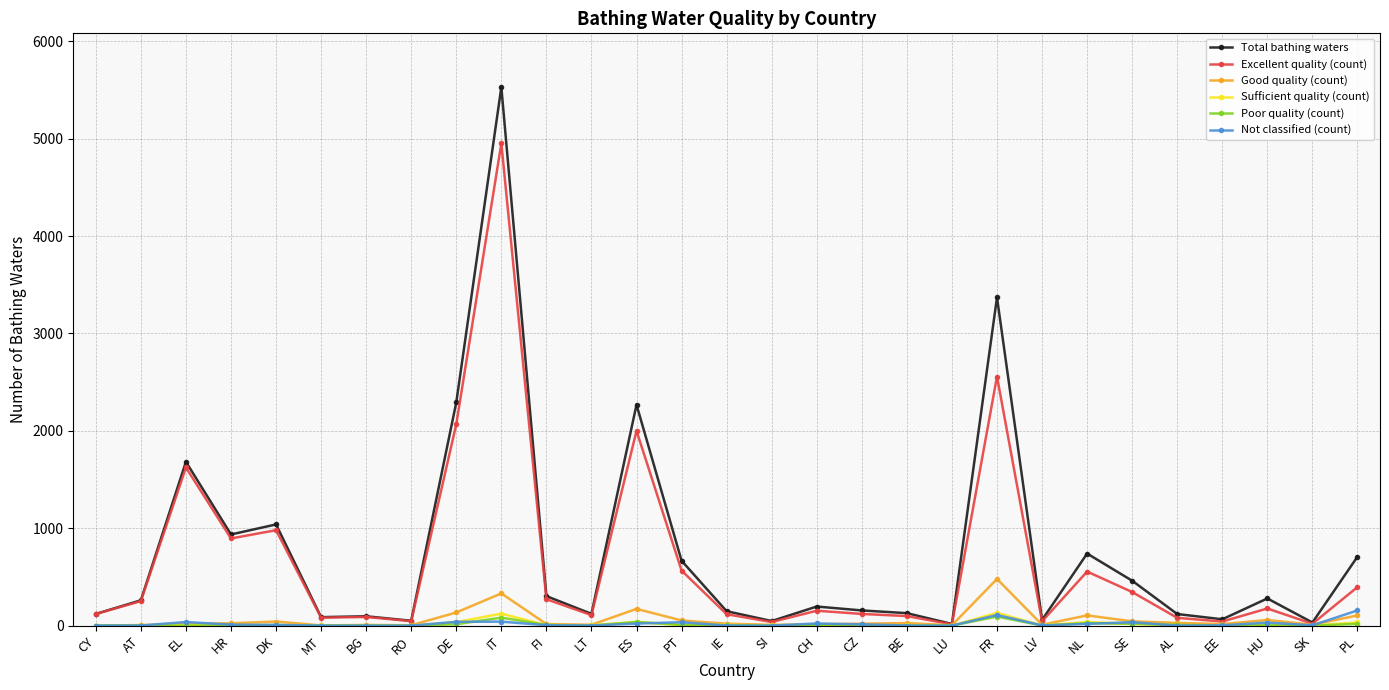

At which category is the sum across all series the highest?

IT